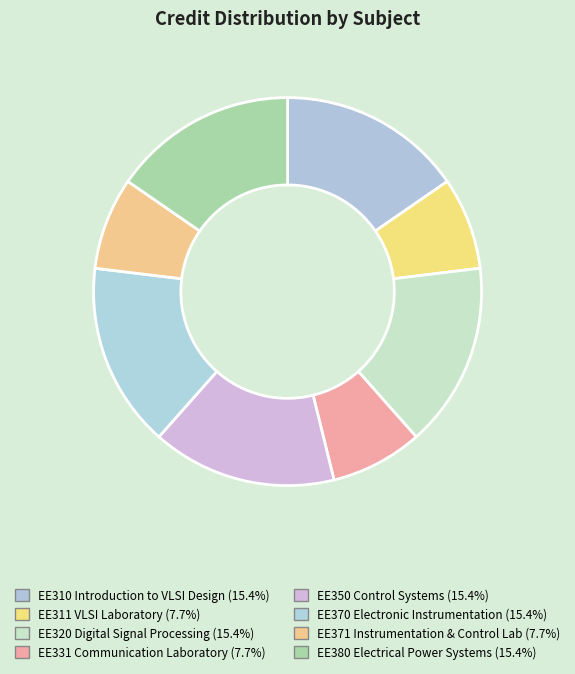

Rank the categories by value from highest to lowest.

EE310 Introduction to VLSI Design, EE320 Digital Signal Processing, EE350 Control Systems, EE370 Electronic Instrumentation, EE380 Electrical Power Systems, EE311 VLSI Laboratory, EE331 Communication Laboratory, EE371 Instrumentation & Control Lab